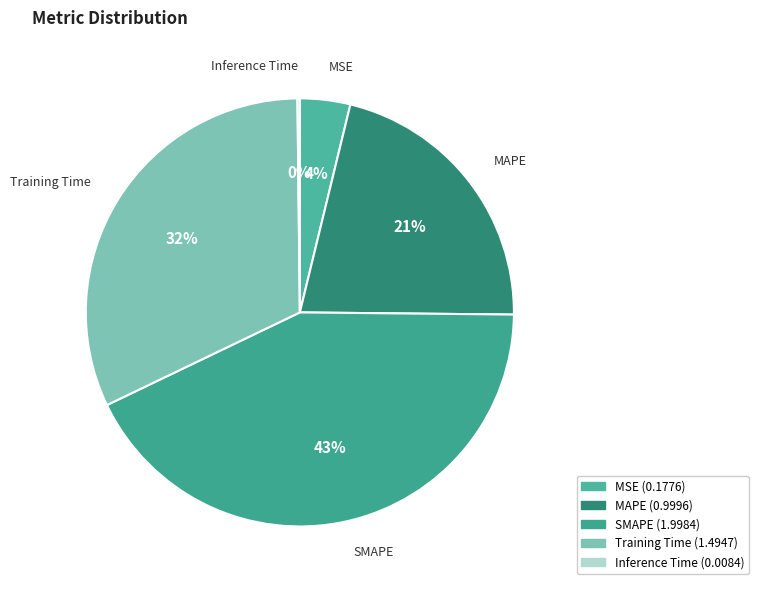

Which has a higher value, MSE or MAPE?

MAPE